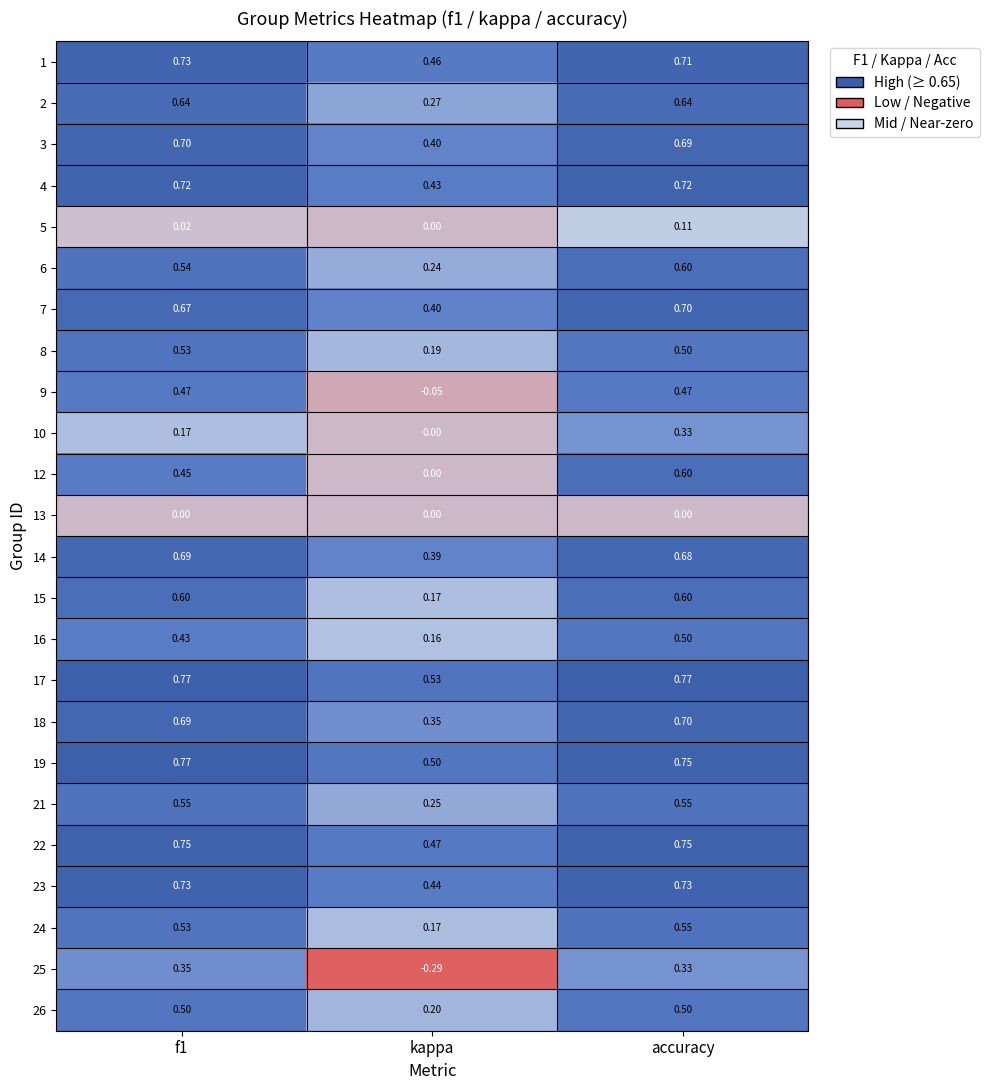

At which label is 9 closest to 0?

kappa